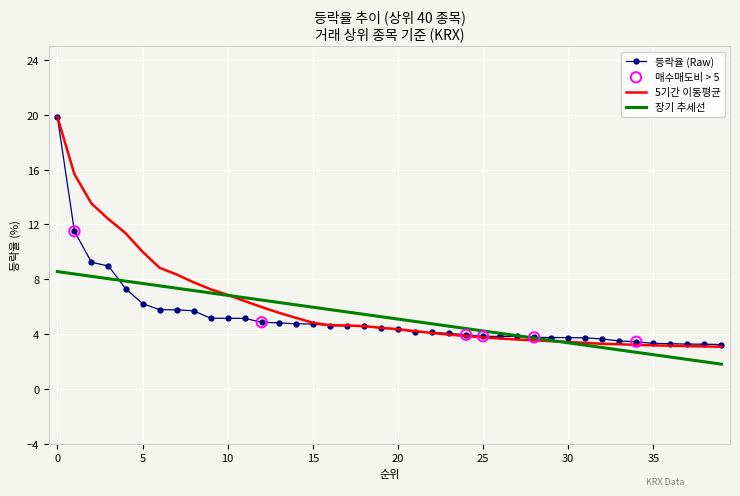

What is the minimum value shown in the chart?

1.8